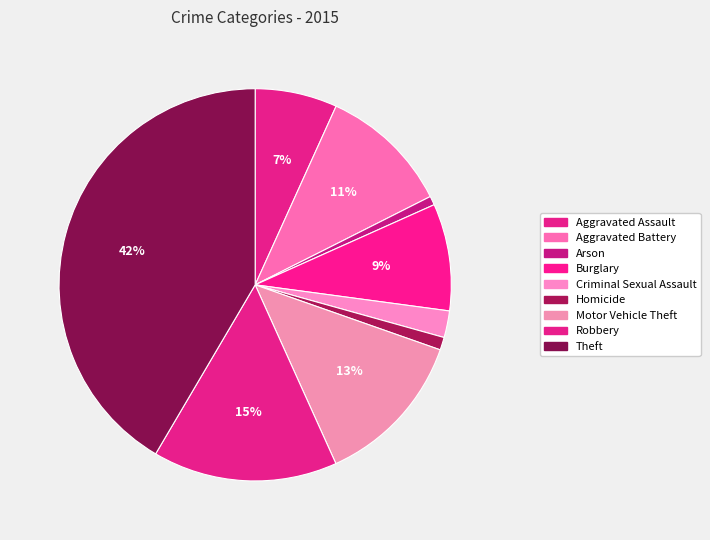

How much of the chart is everything except Motor Vehicle Theft?

87.1%